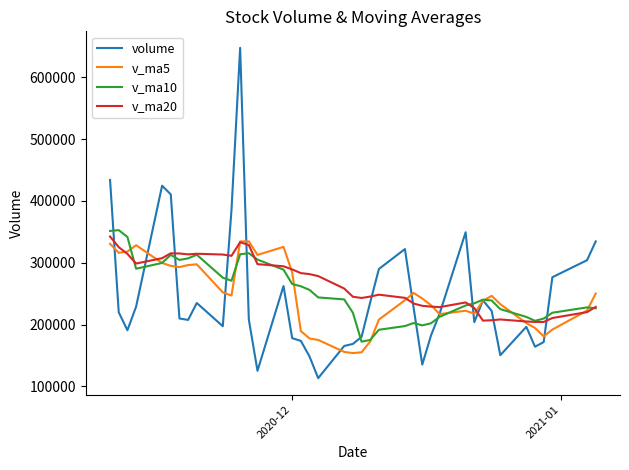

What is the lowest value of the v_ma20 series?

204248.5